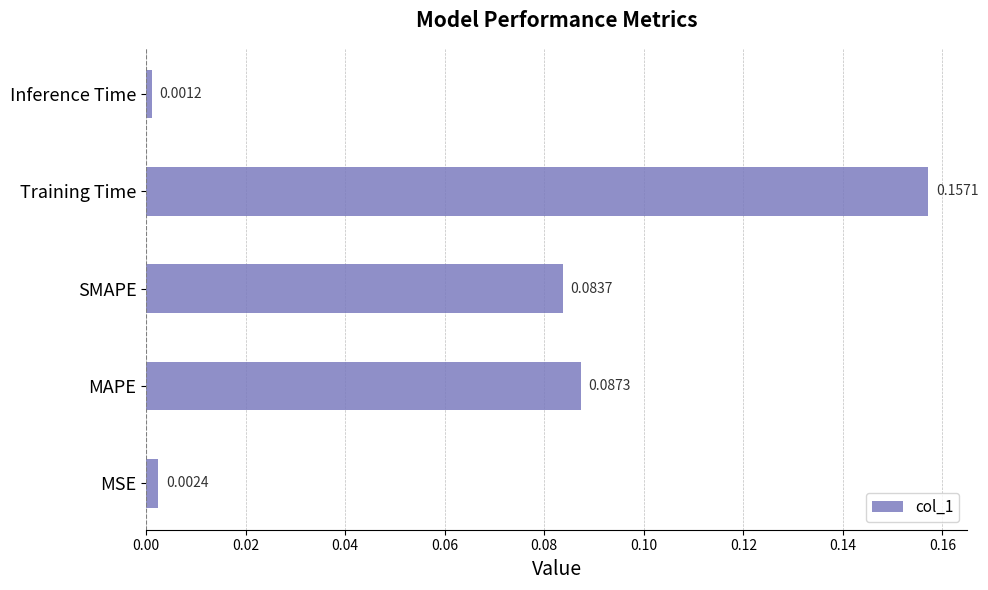

What is the sum of all values?

0.3